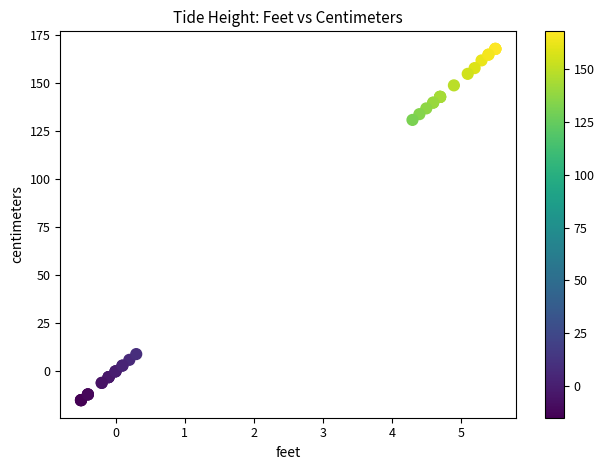

What Y value in the scatter plot is closest to 76?

131